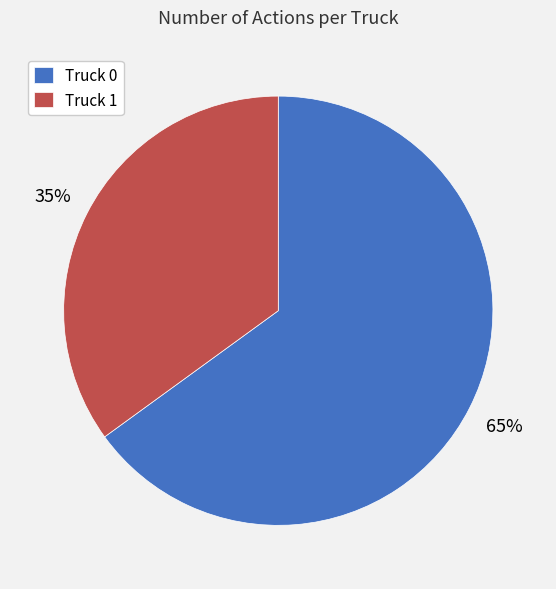

The Truck 0 slice represents 65% of the pie. True or false?

True